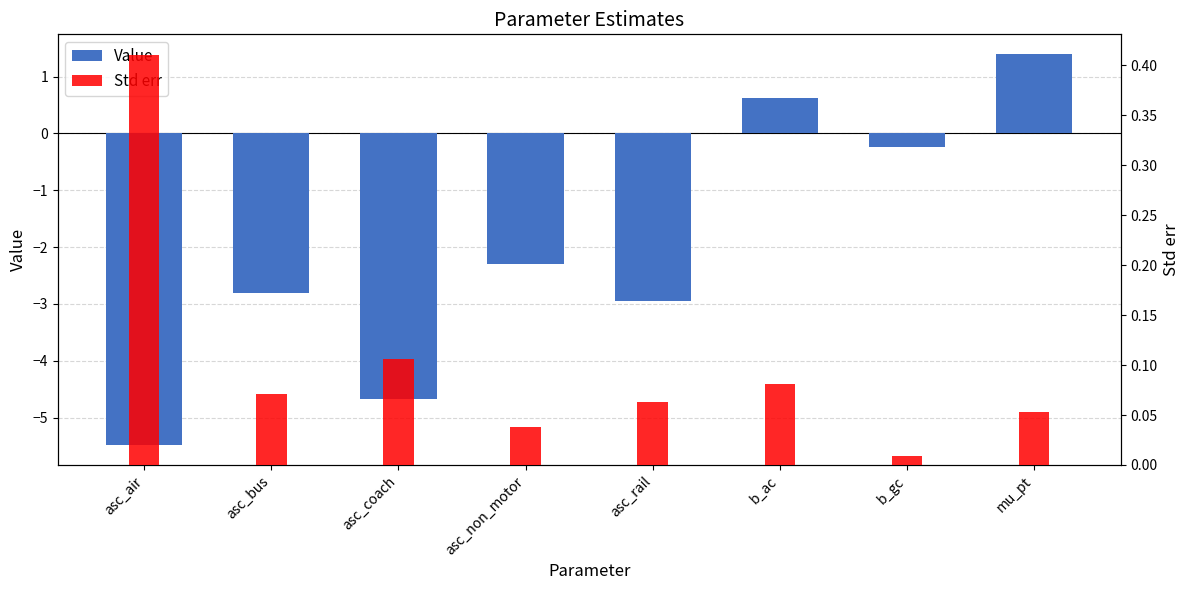

Count the number of data series in this chart.

2